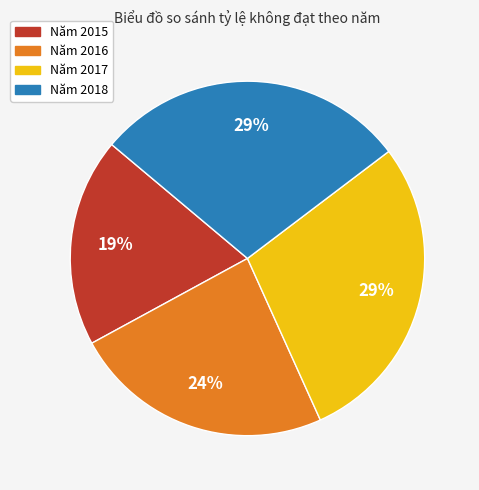

Approximately how many times larger is the value at Năm 2018 compared to Năm 2015?

1.5